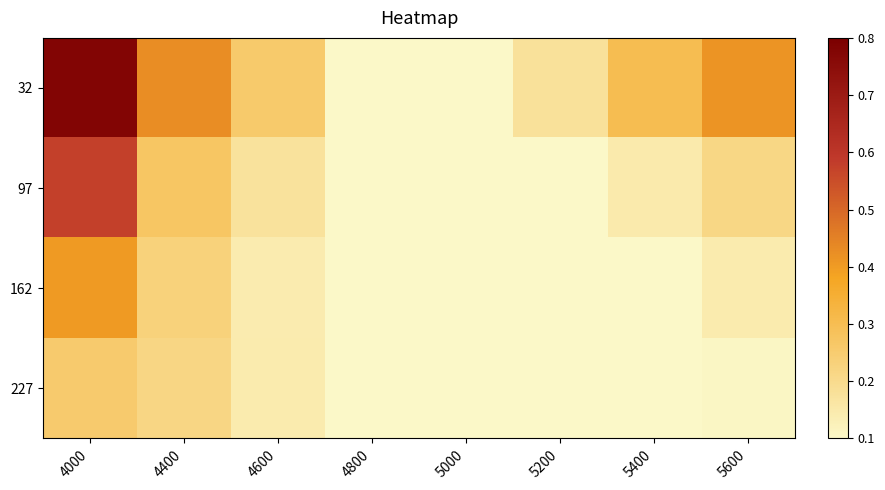

At which category does the chart reach its peak across all series?

4000